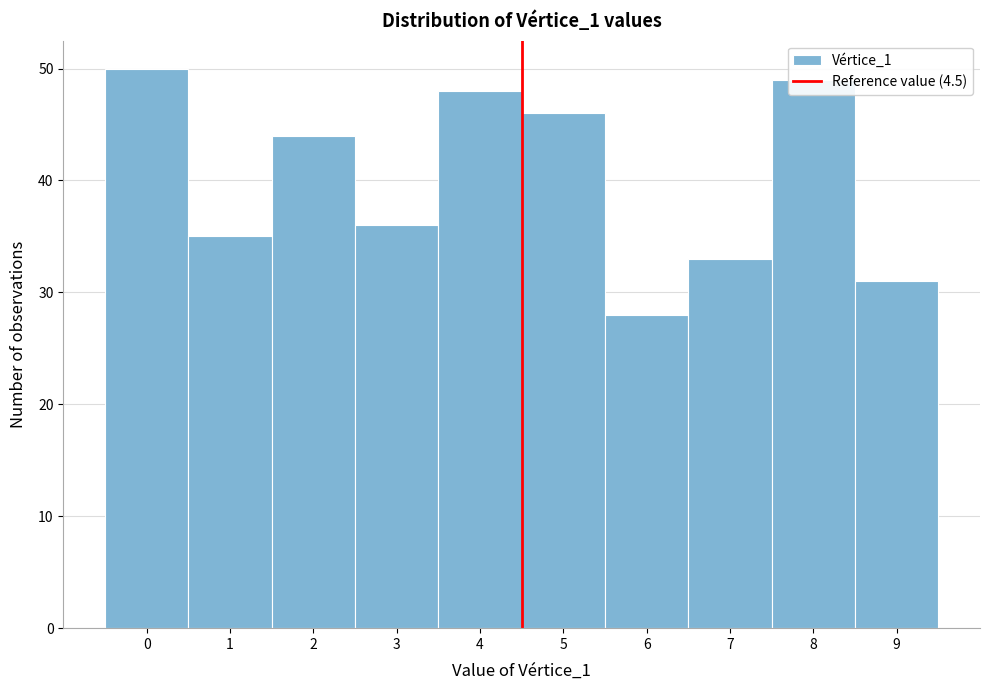

How tall is the bar that spans 3.5 to 4.5 on the x-axis? The values are not printed on the chart, so give them approximately, as read against the axis.

48